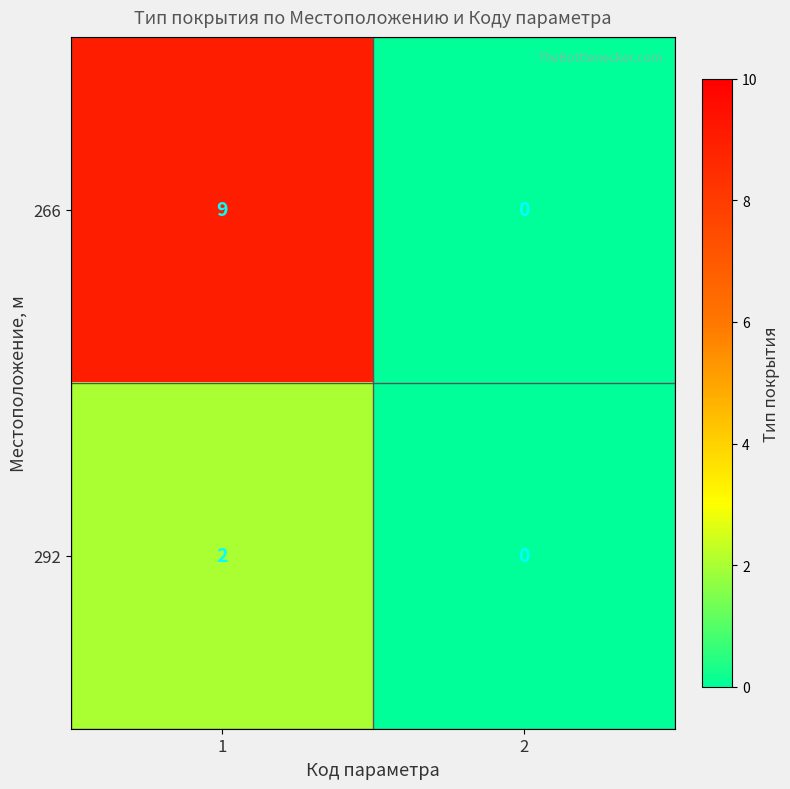

What is the difference between the maximum and minimum values in the 266 series?

9